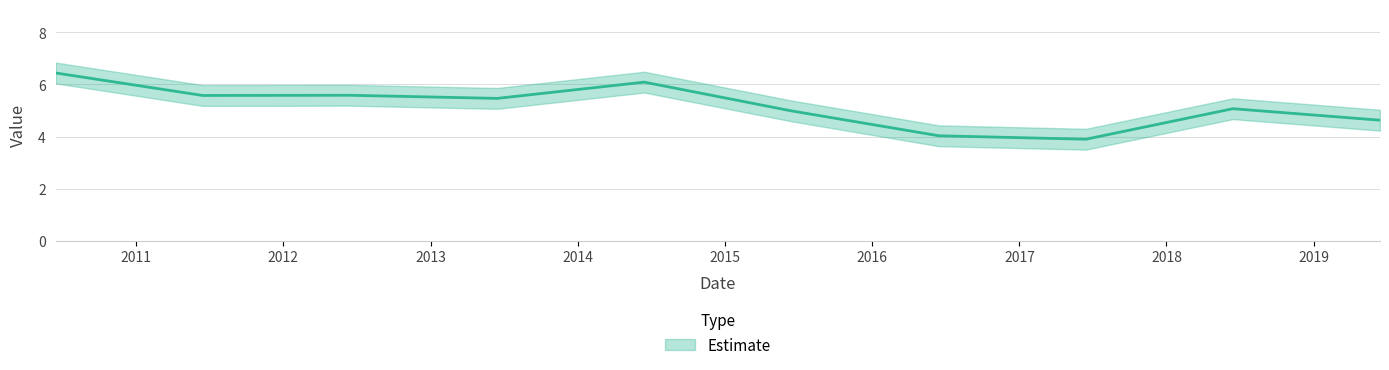

How many values are below 5?

4